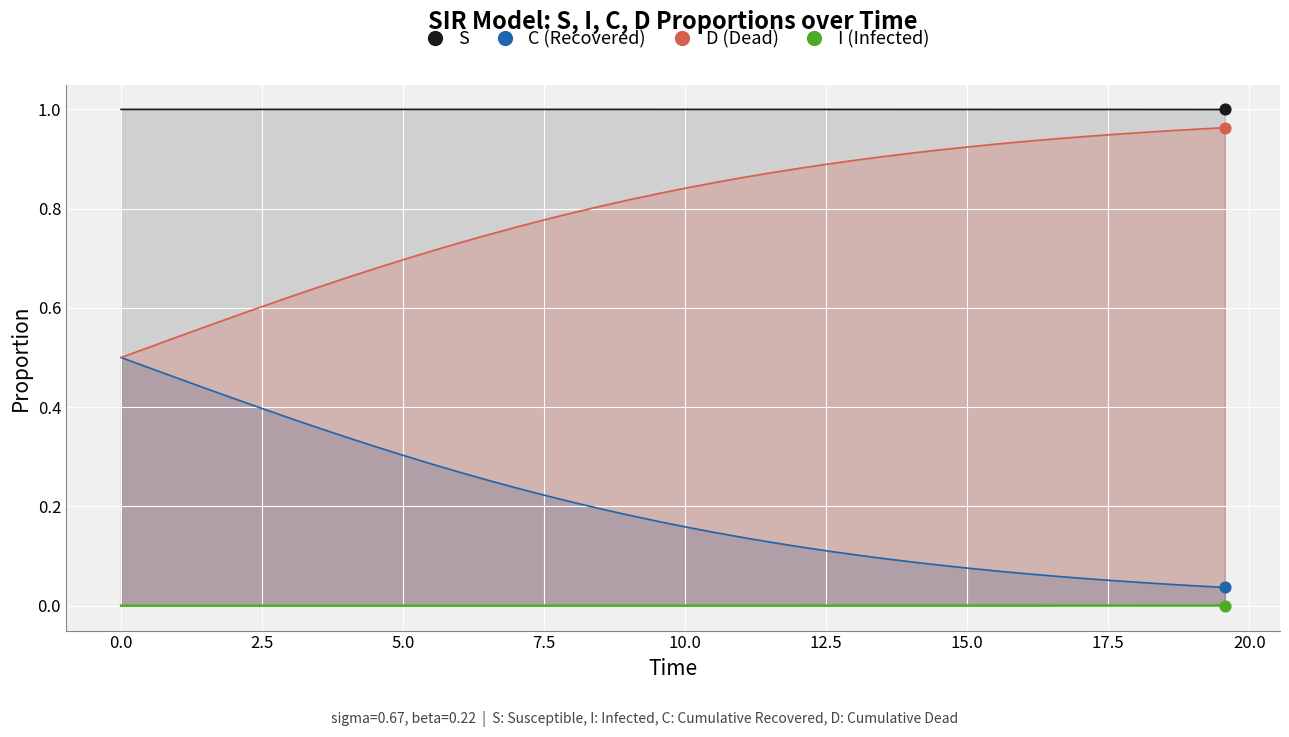

At which category is the sum across all series the highest?

5.0